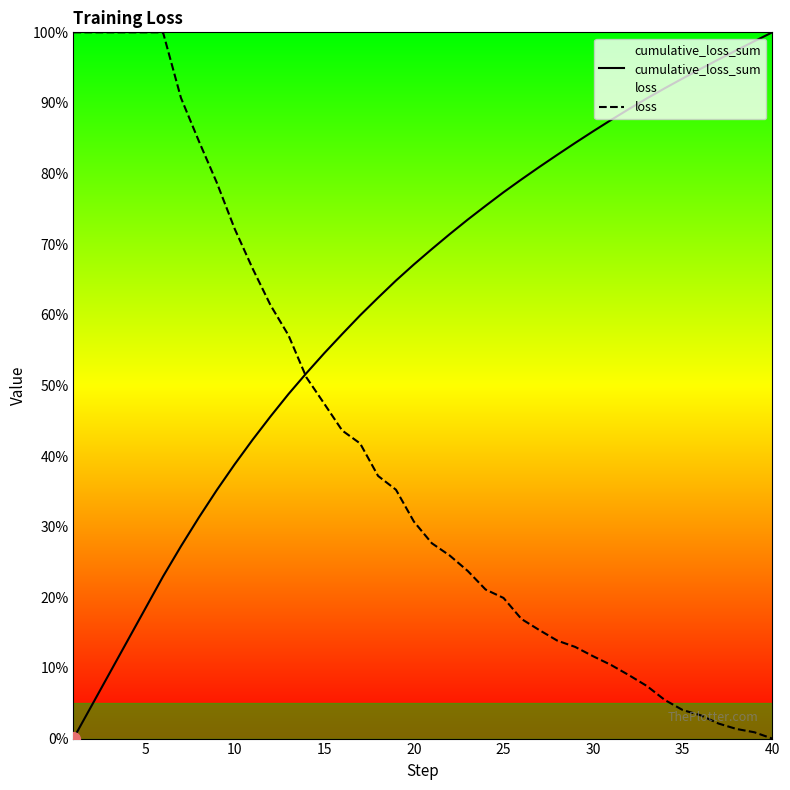

True or false: cumulative_loss_sum has a value of 25.6 at 5.

False